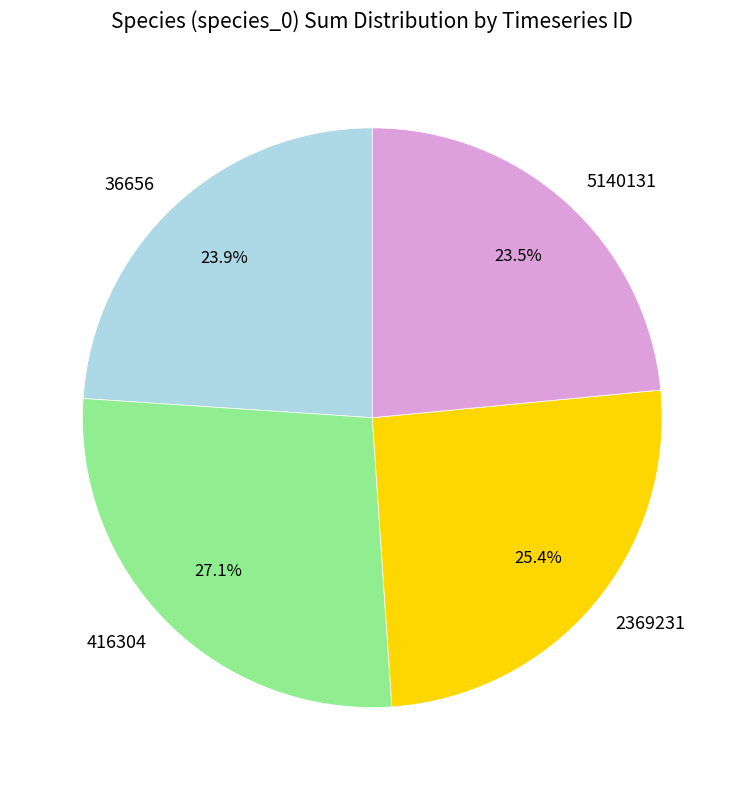

Do 5140131 and 416304 together represent more than half of the pie?

Yes